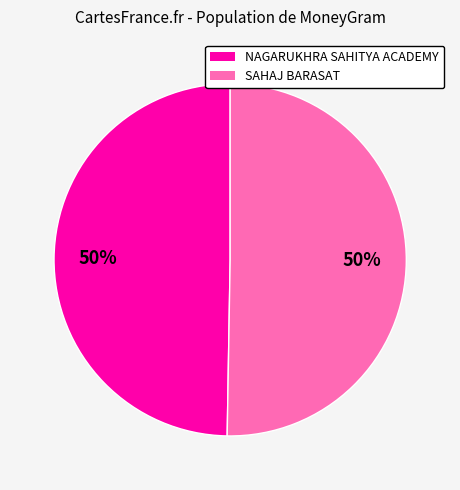

Do SAHAJ BARASAT and NAGARUKHRA SAHITYA ACADEMY together represent more than half of the pie?

Yes